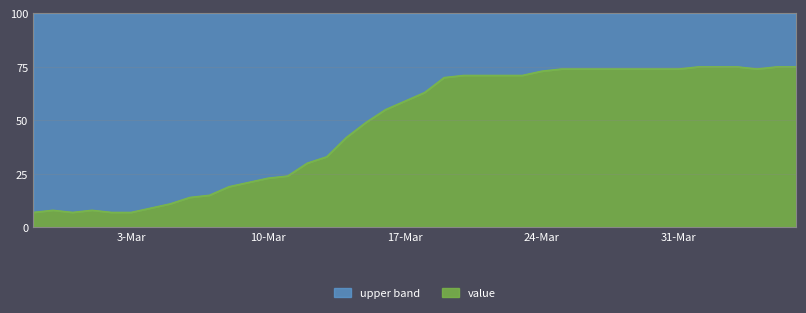

Reading left to right, transcribe all the data shown in this chart.

7	8	7	8	7	7	9	11	14	15	19	21	23	24	30	33	42	49	55	59	63	70	71	71	71	71	73	74	74	74	74	74	74	74	75	75	75	74	75	75